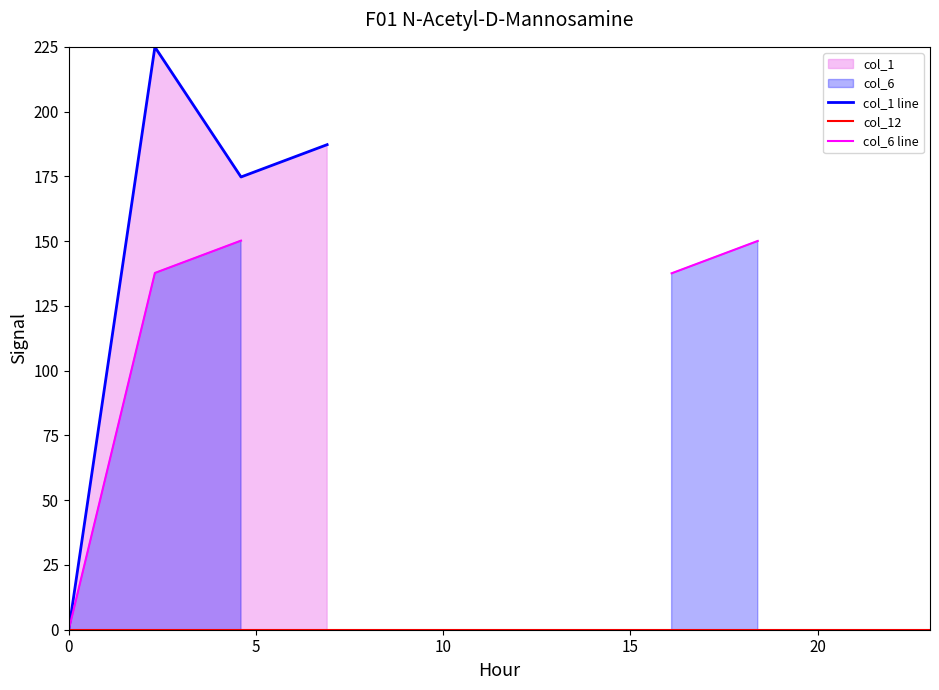

What is the maximum value for col_1 line?

224.9